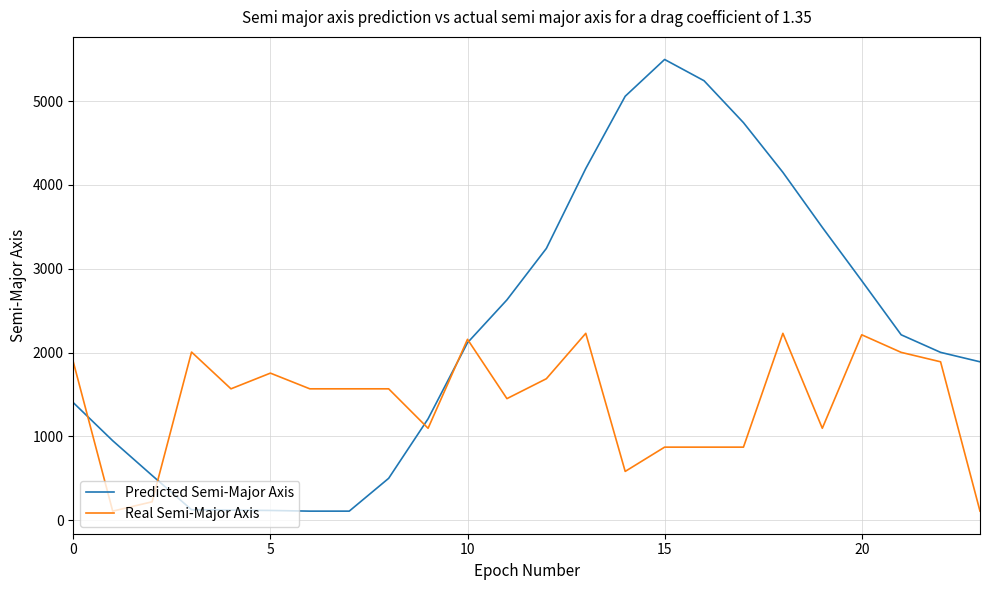

What is the maximum value shown in the chart?

5495.3